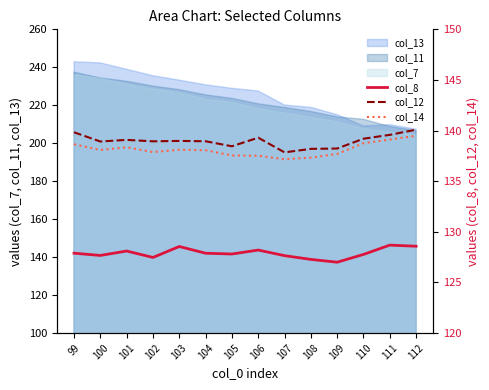

True or false: col_14 and col_8 cross at least once.

False